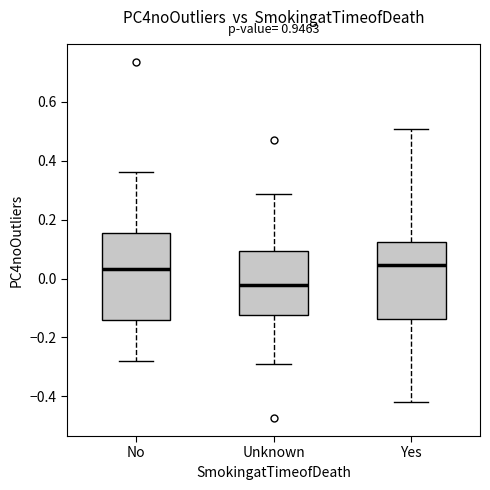

Which box has the lowest median line?

Unknown